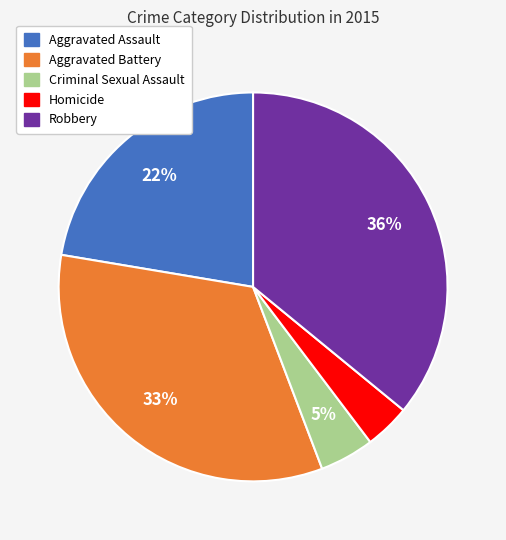

To the nearest percent, what is the difference between the Aggravated Battery and Aggravated Assault slice percentages?

11%